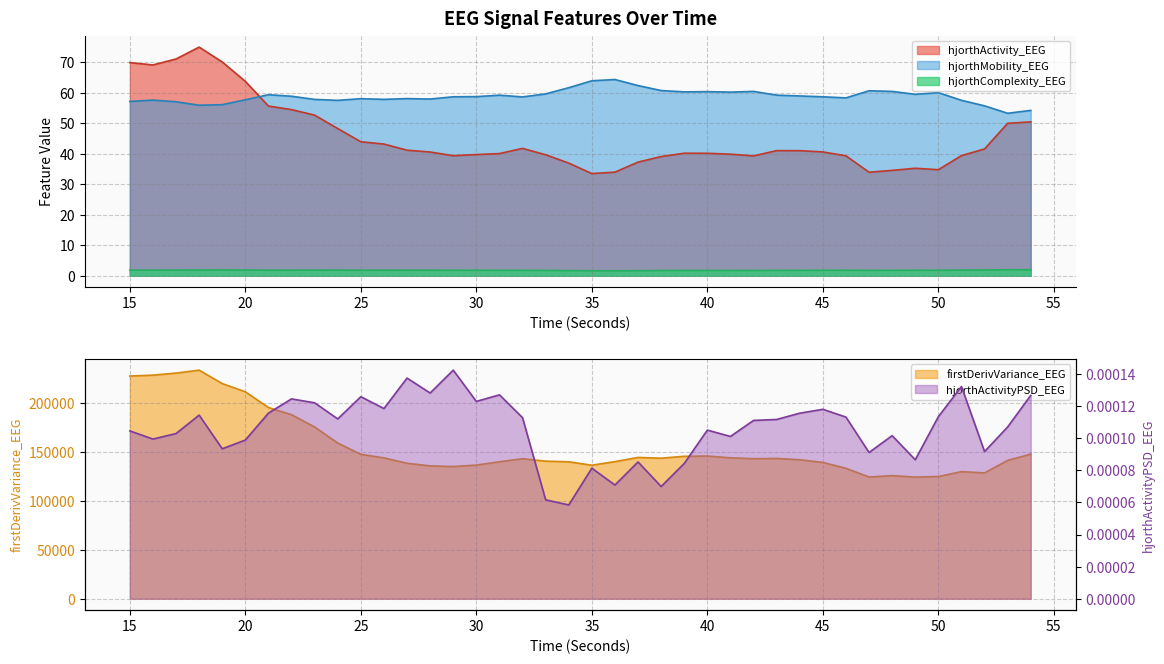

True or false: hjorthActivityPSD_EEG and hjorthComplexity_EEG intersect in this chart.

False